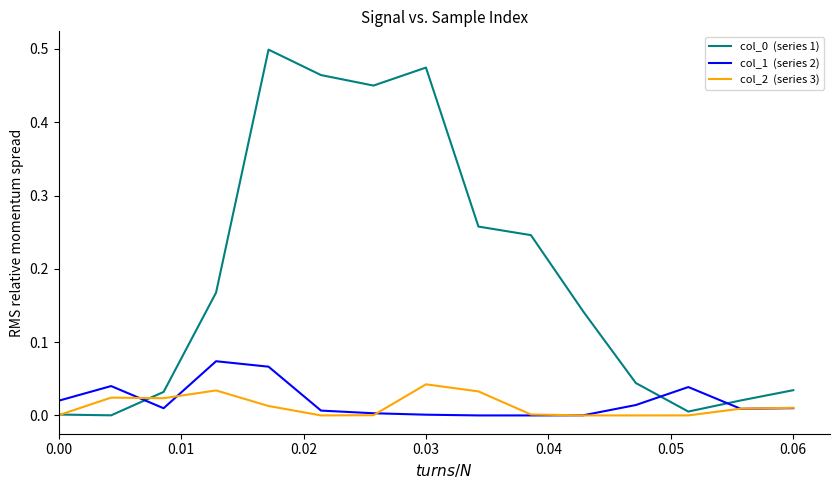

The value of col_1  (series 2) at 0.06 is 0.0. True or false?

True